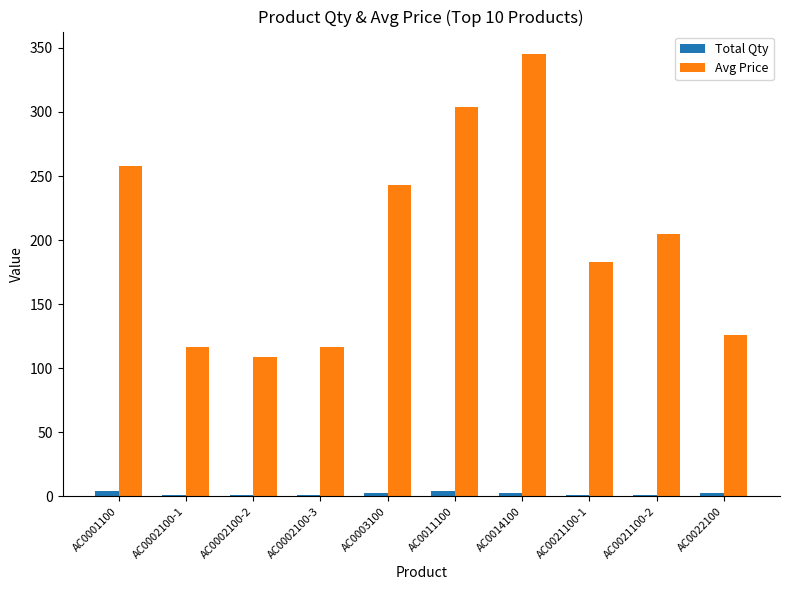

Count the number of categories in the chart.

10